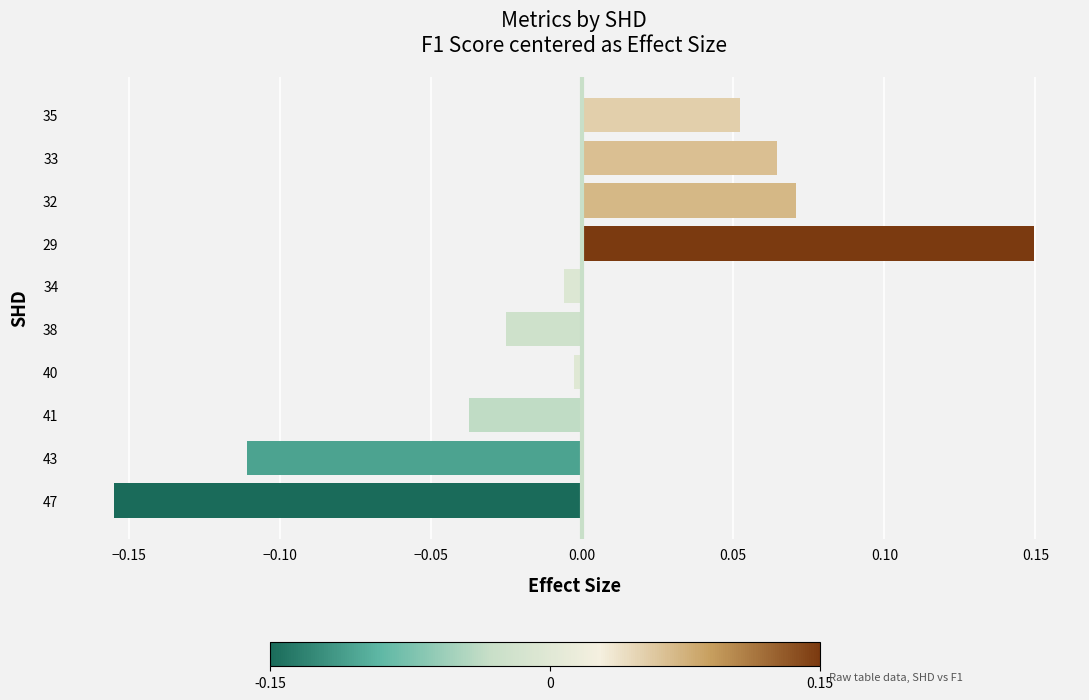

What is the change in value from 47 to 33?

+0.2